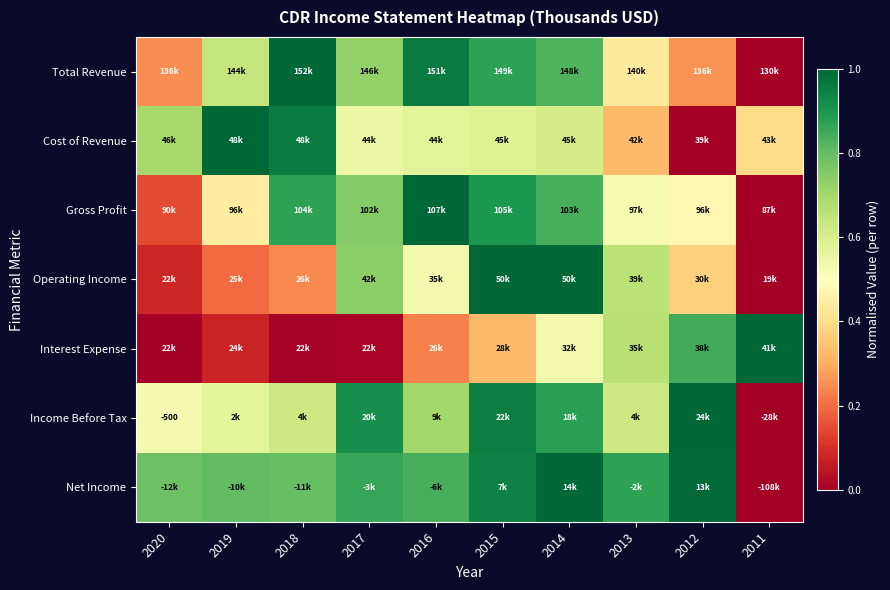

Which category has the lowest value in the Gross Profit series?

2011